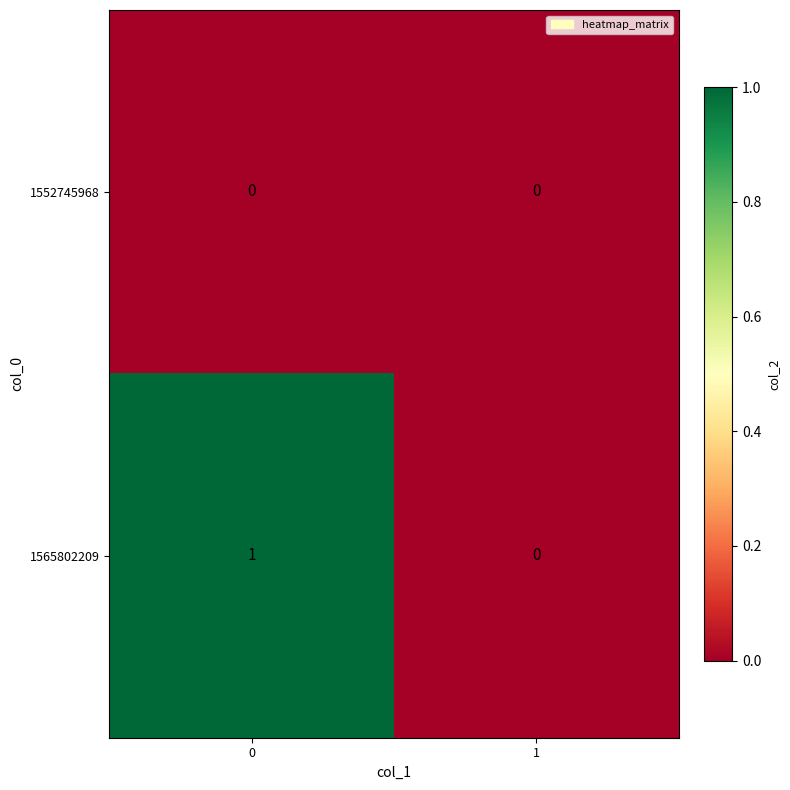

Reading left to right, extract all data points from this chart.

1552745968: 0=0	1=0
1565802209: 0=1	1=0